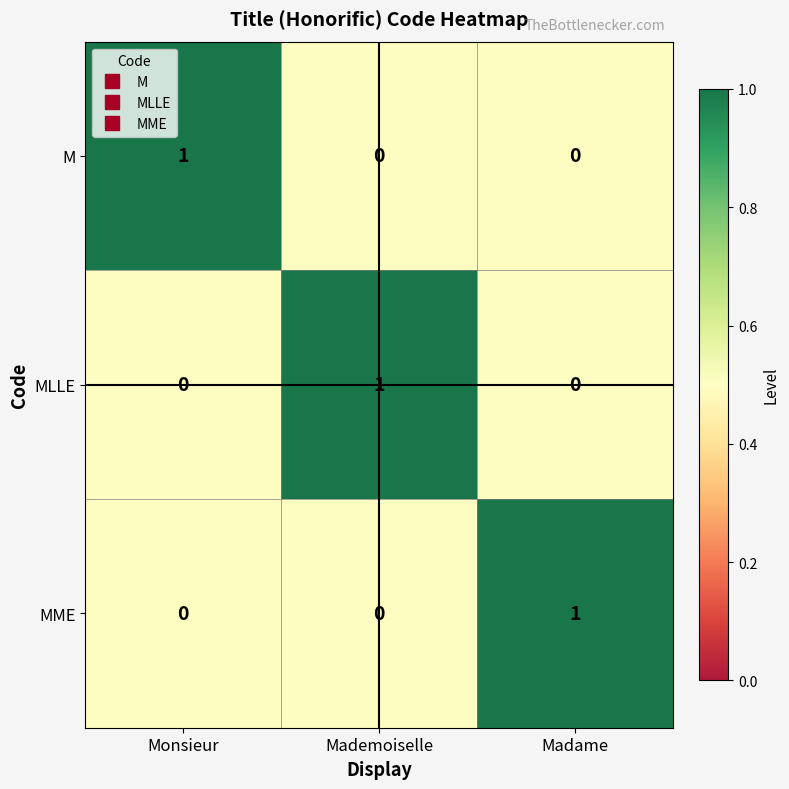

The value of M at Mademoiselle is 1. True or false?

False